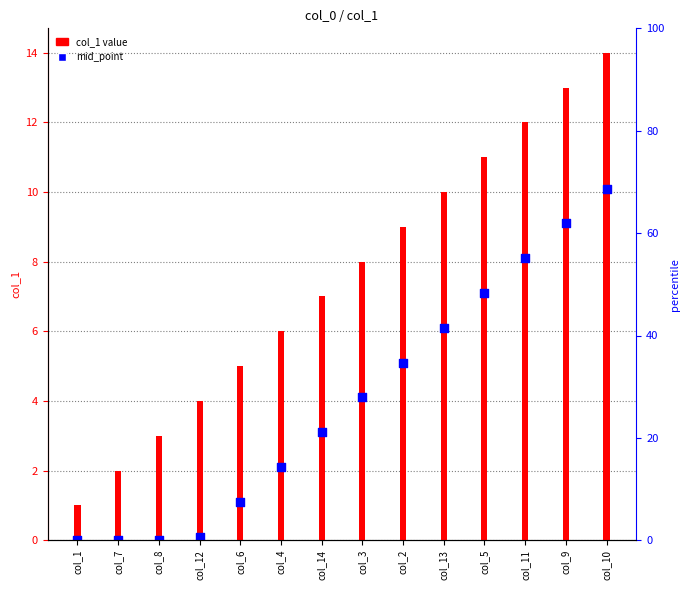

What are all the series names shown in the legend?

col_1, mid_point